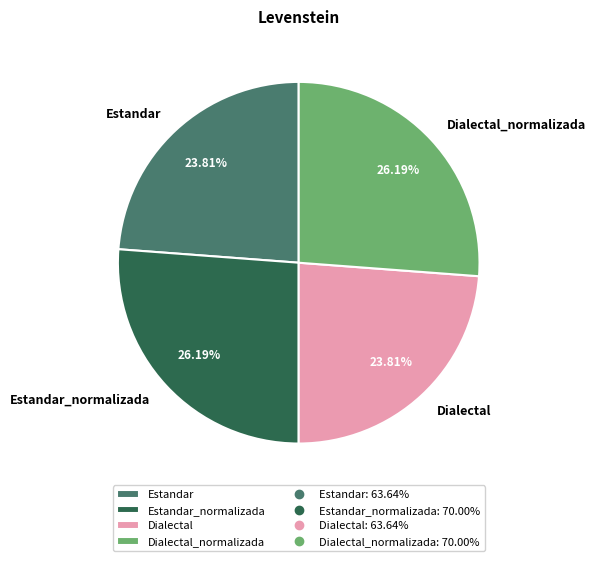

Is the sum of Estandar_normalizada and Dialectal_normalizada greater than half?

Yes